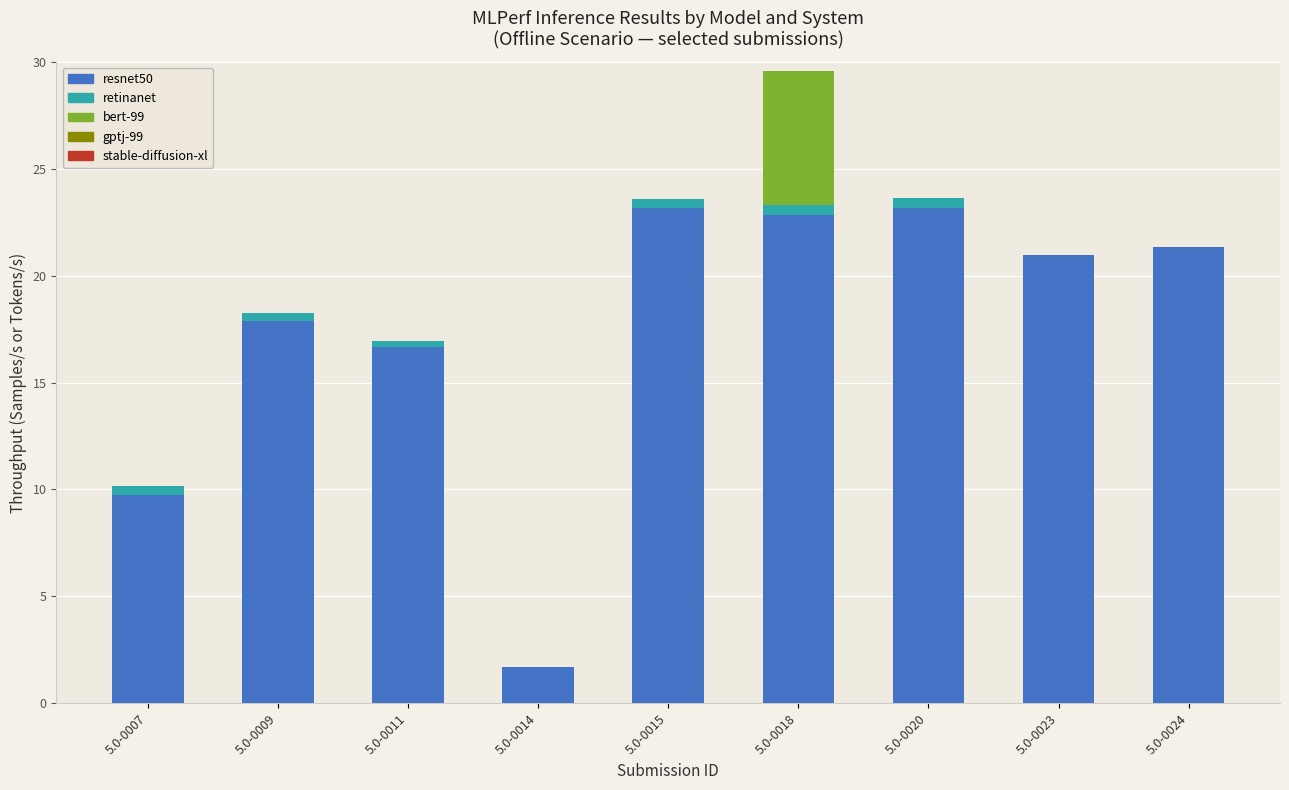

What is the maximum value for resnet50?

23.2